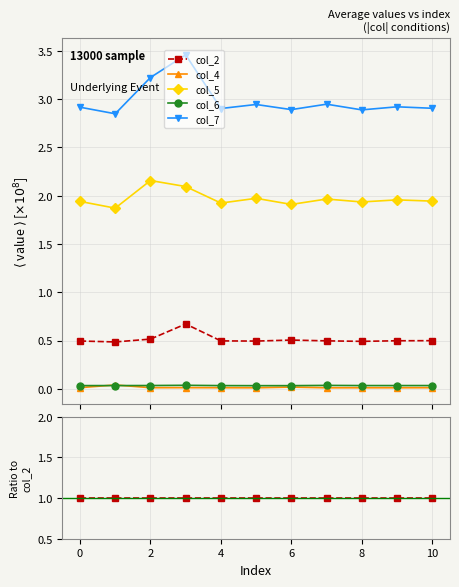

True or false: col_2 and col_7 cross at least once.

False